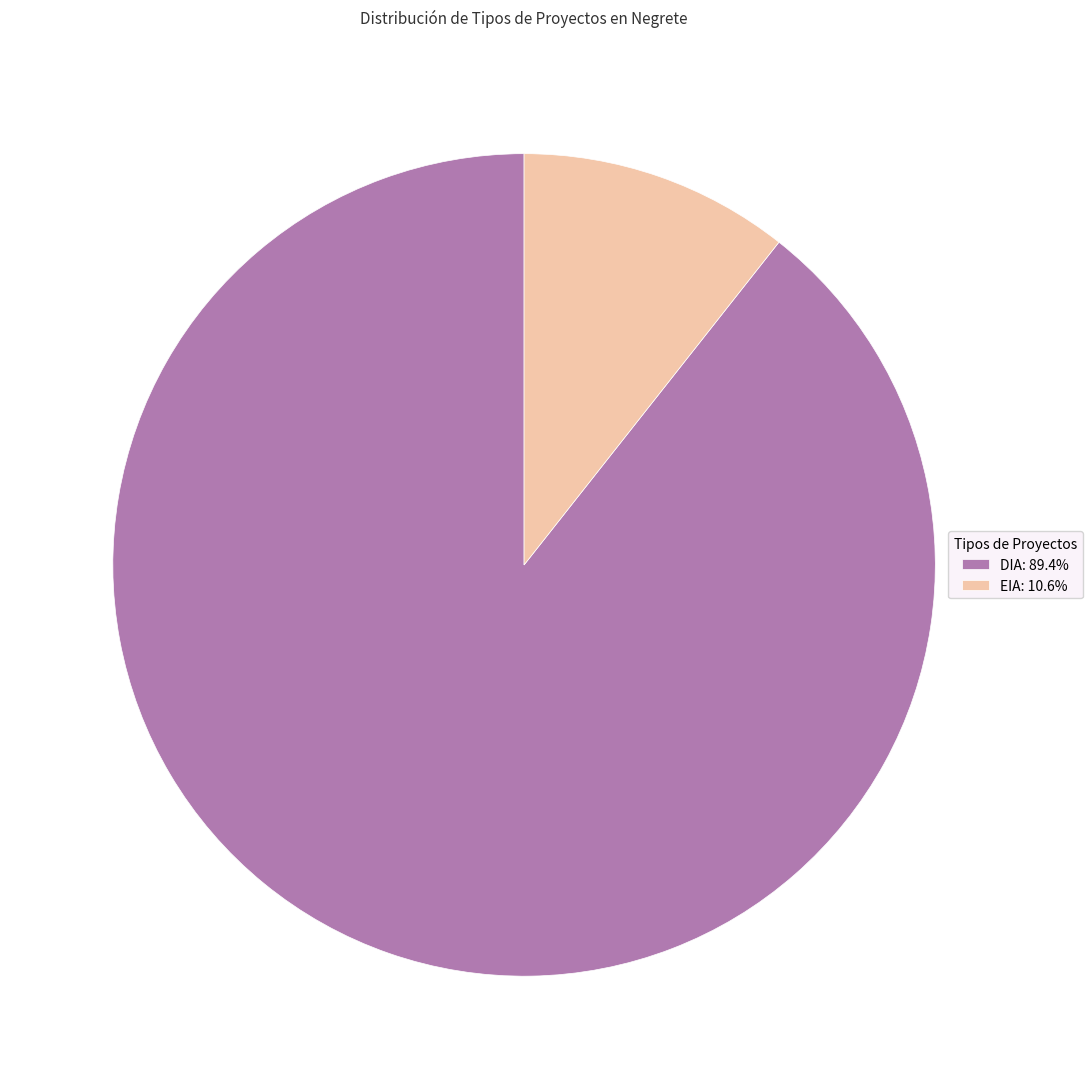

Is it true that EIA is 3% of the pie?

False